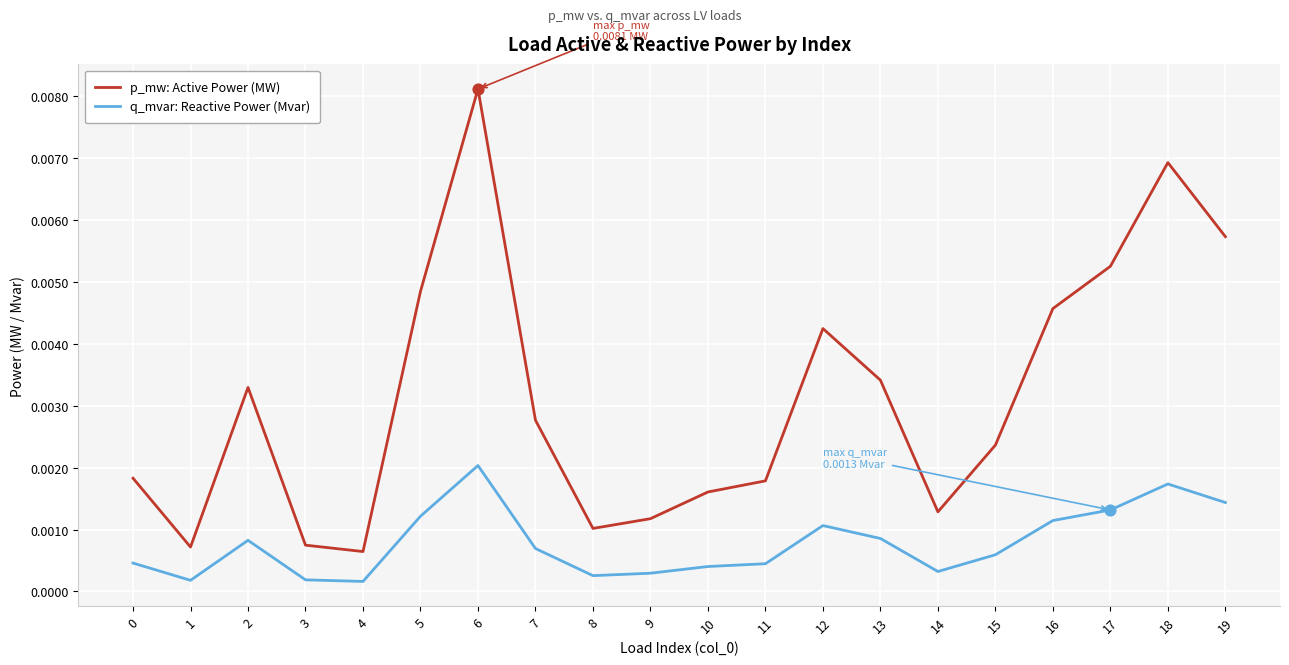

Which series has the largest total across all categories?

p_mw: Active Power (MW)